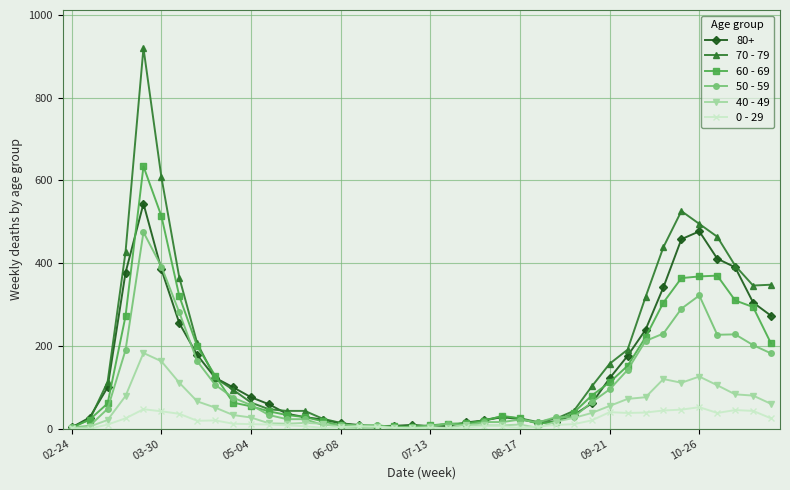

Which series has the largest range (max minus min)?

70 - 79